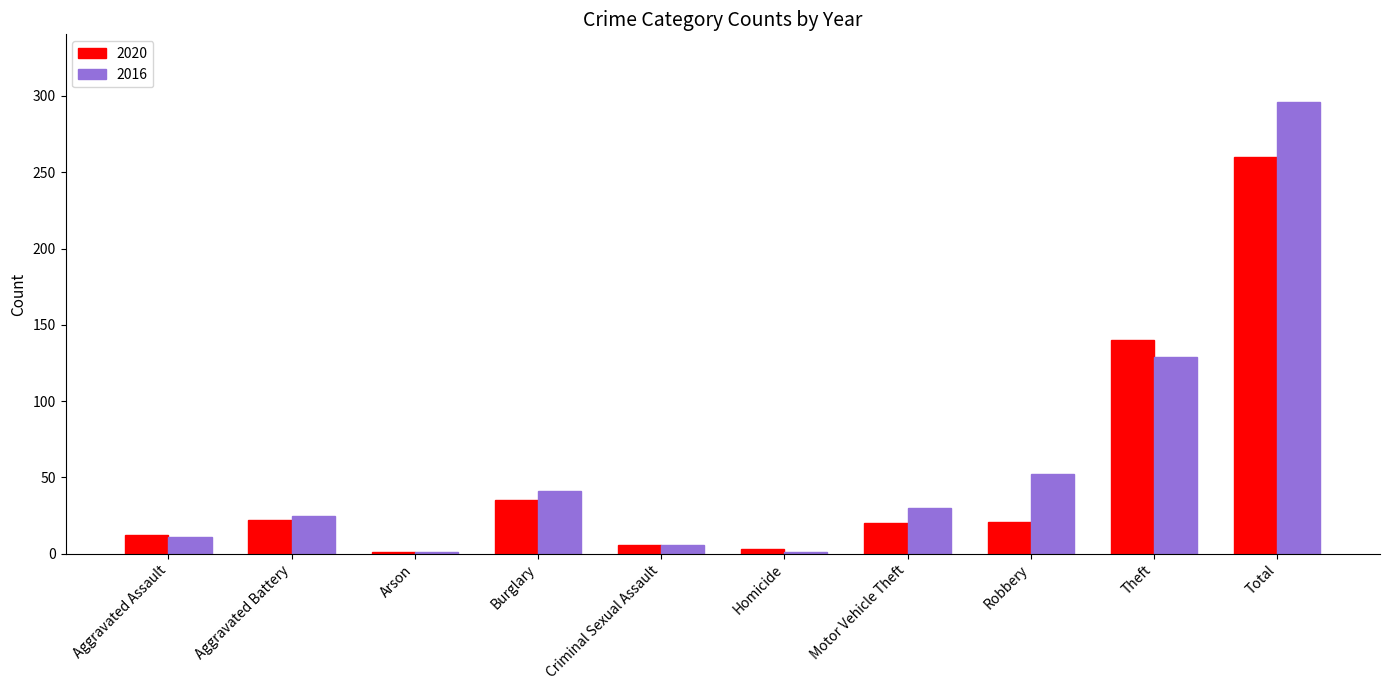

At which category is the sum across all series the highest?

Total